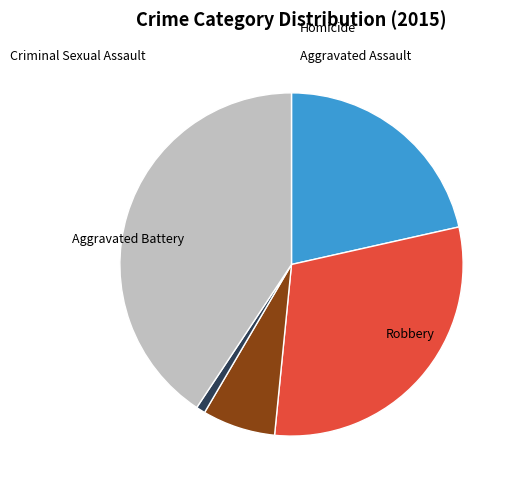

Does any single category account for the majority?

No